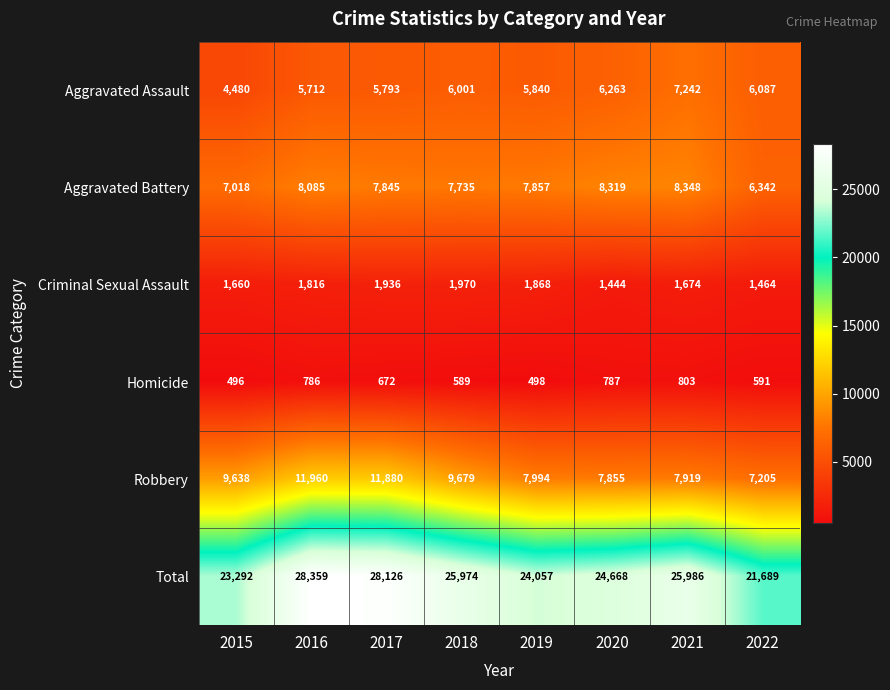

What is the sum of all Aggravated Battery values?

61549